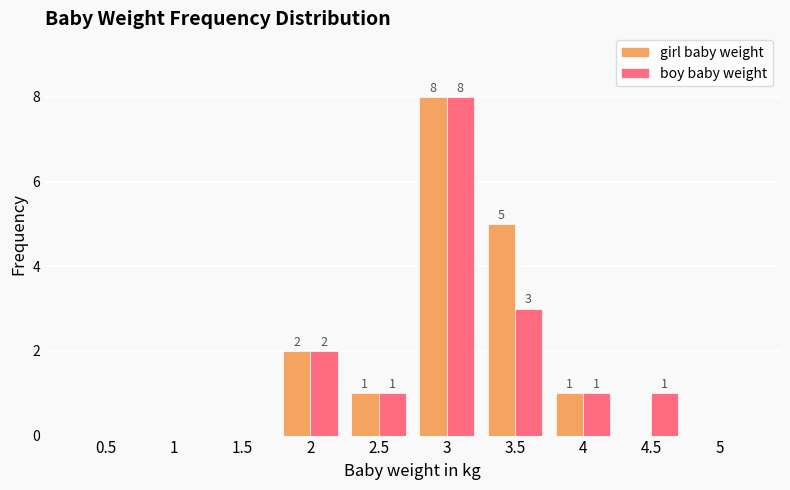

What is the greatest value displayed?

8